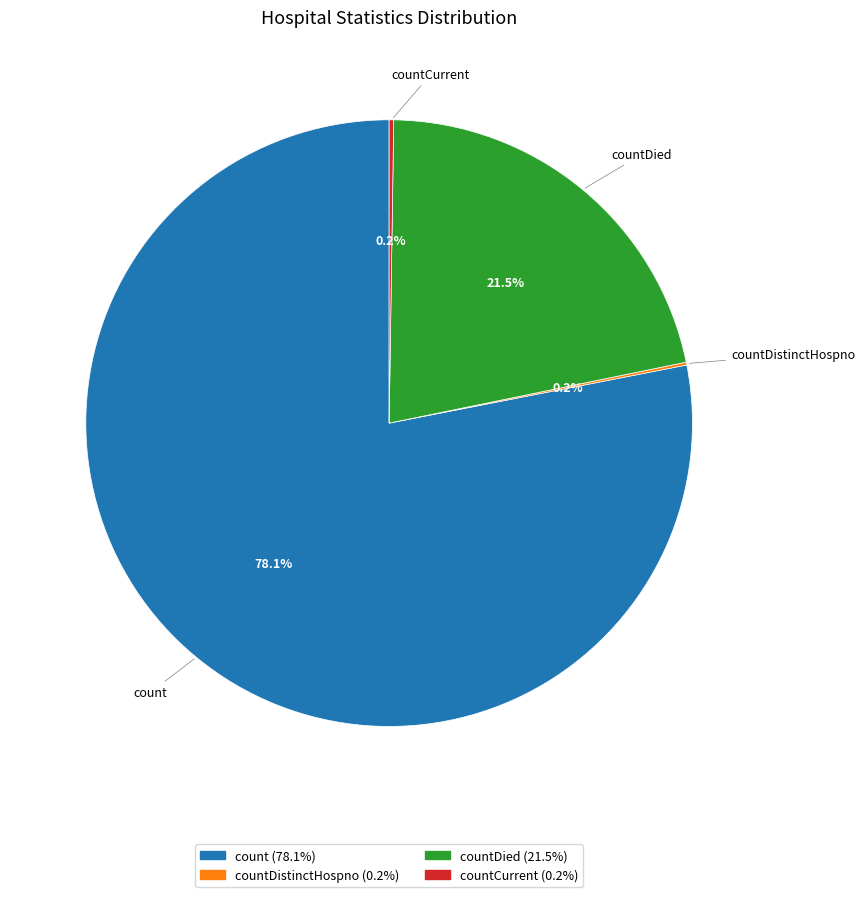

Is there any slice that represents more than half of the pie?

Yes